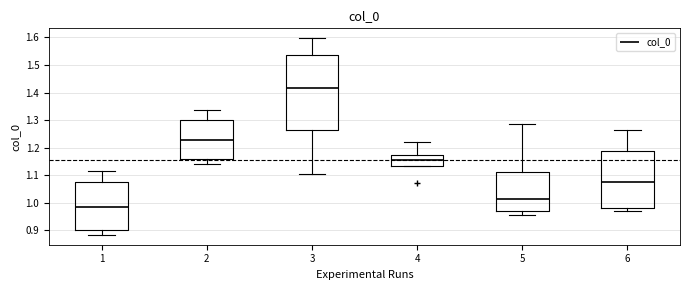

Reading left to right, read every box against the y-axis: the position of its median line, the range the box covers, and the ends of its whiskers. The values are not printed on the chart, so give them approximately, as read against the axis.

1: median 0.99, box 0.90 to 1.08, whiskers 0.88 to 1.12
2: median 1.23, box 1.16 to 1.30, whiskers 1.14 to 1.33
3: median 1.42, box 1.26 to 1.54, whiskers 1.11 to 1.60
4: median 1.15, box 1.13 to 1.17, whiskers 1.13 to 1.22
5: median 1.01, box 0.97 to 1.11, whiskers 0.96 to 1.29
6: median 1.08, box 0.98 to 1.19, whiskers 0.97 to 1.27